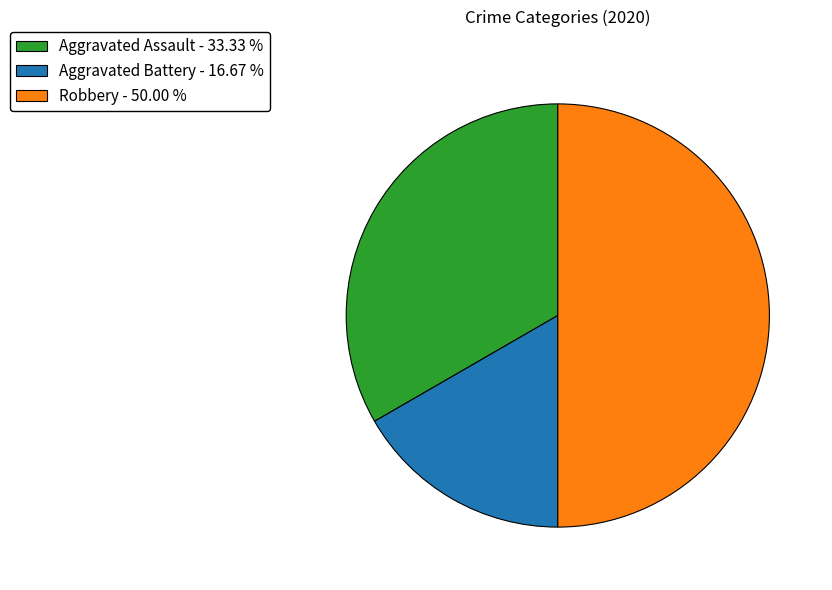

What is the ratio of the value at Aggravated Assault to the value at Robbery?

0.7